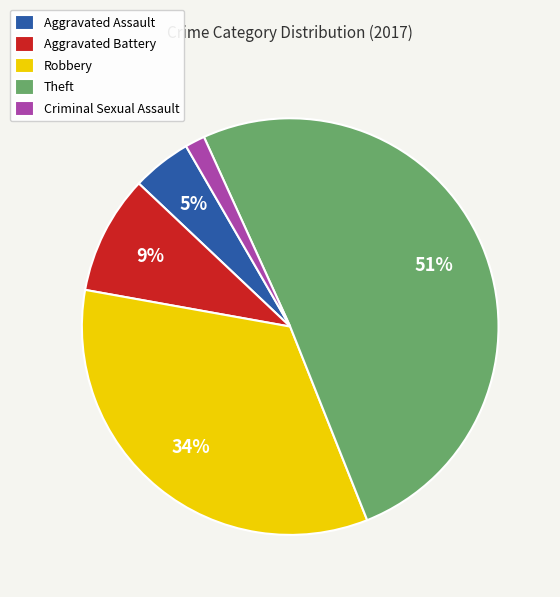

To the nearest percent, what is the combined percentage of Aggravated Assault and Aggravated Battery?

14%